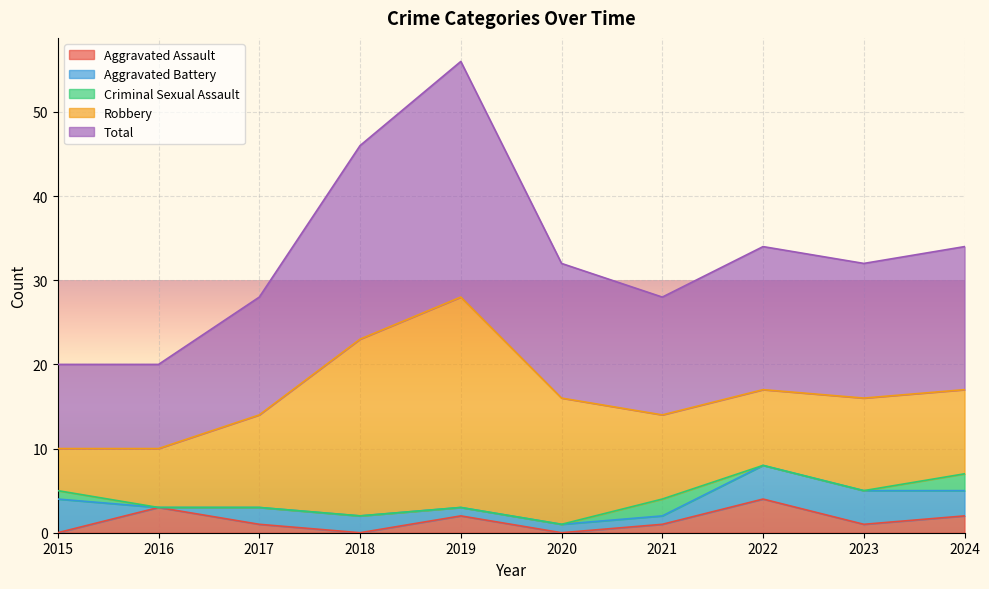

Does the chart display data point markers on the line(s)?

No